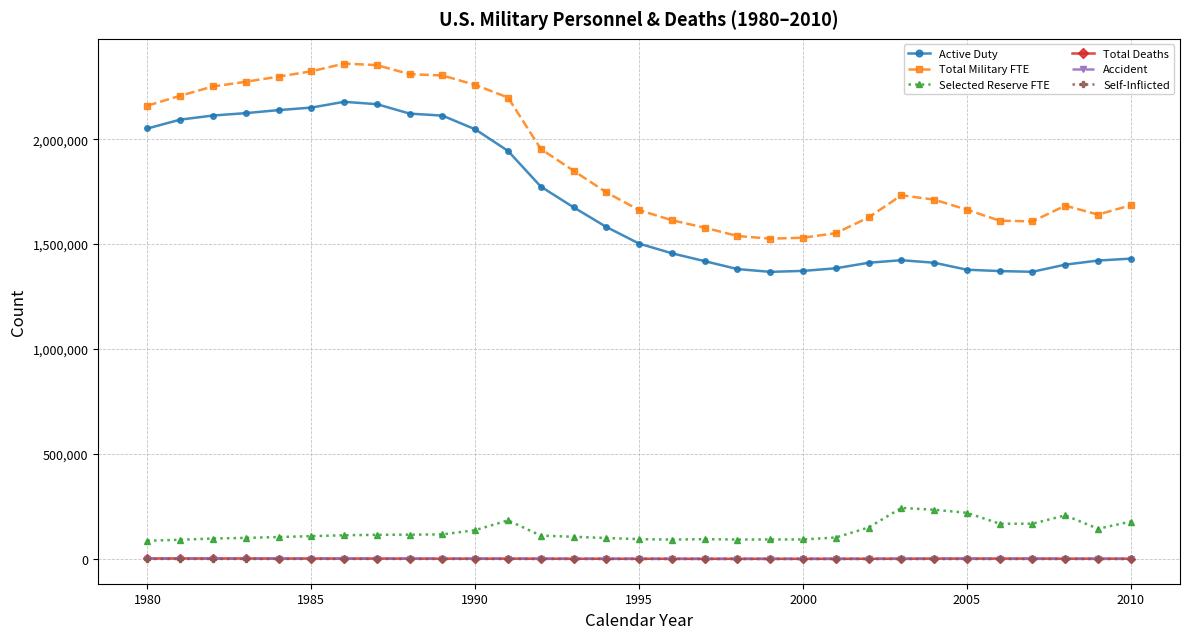

Does the chart have visible grid lines?

Yes